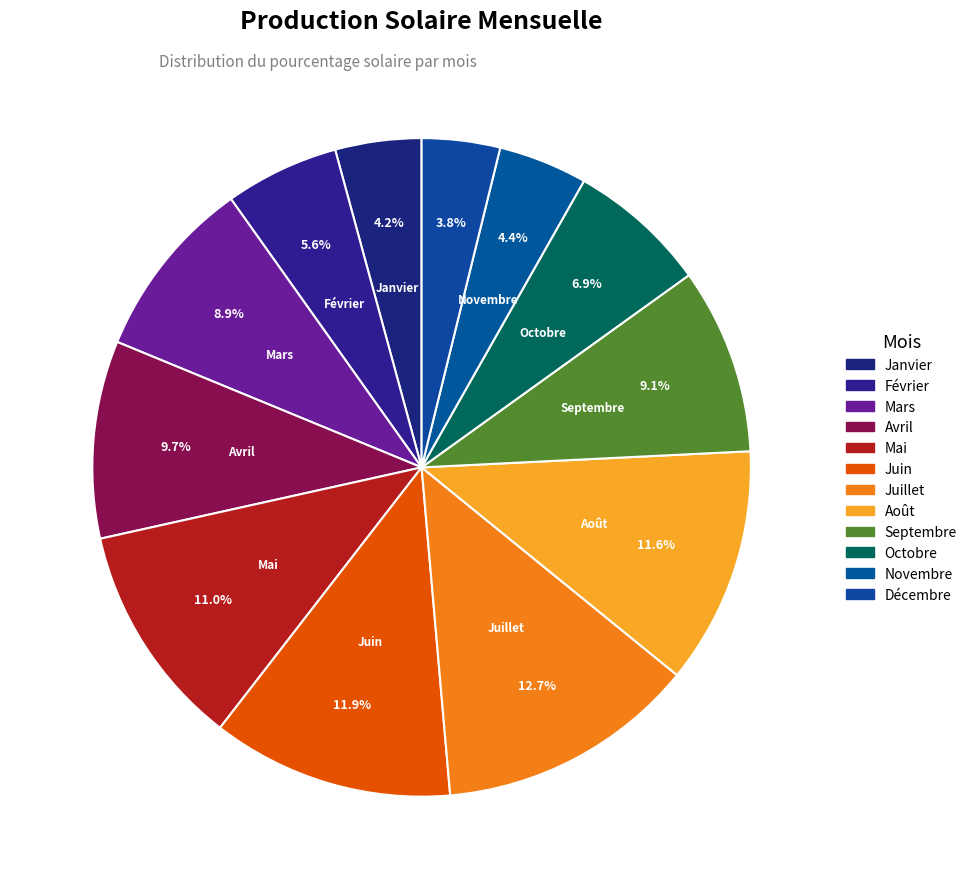

How many slices are in this pie chart?

12